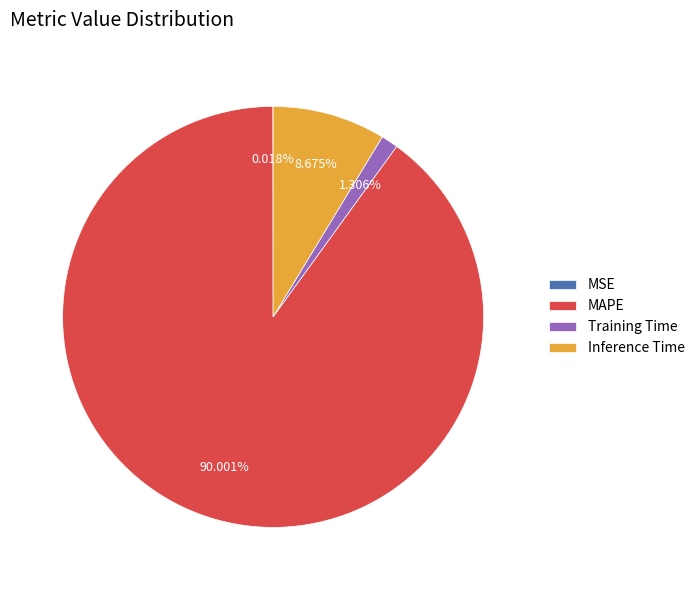

True or false: Inference Time accounts for 9% of the total.

True